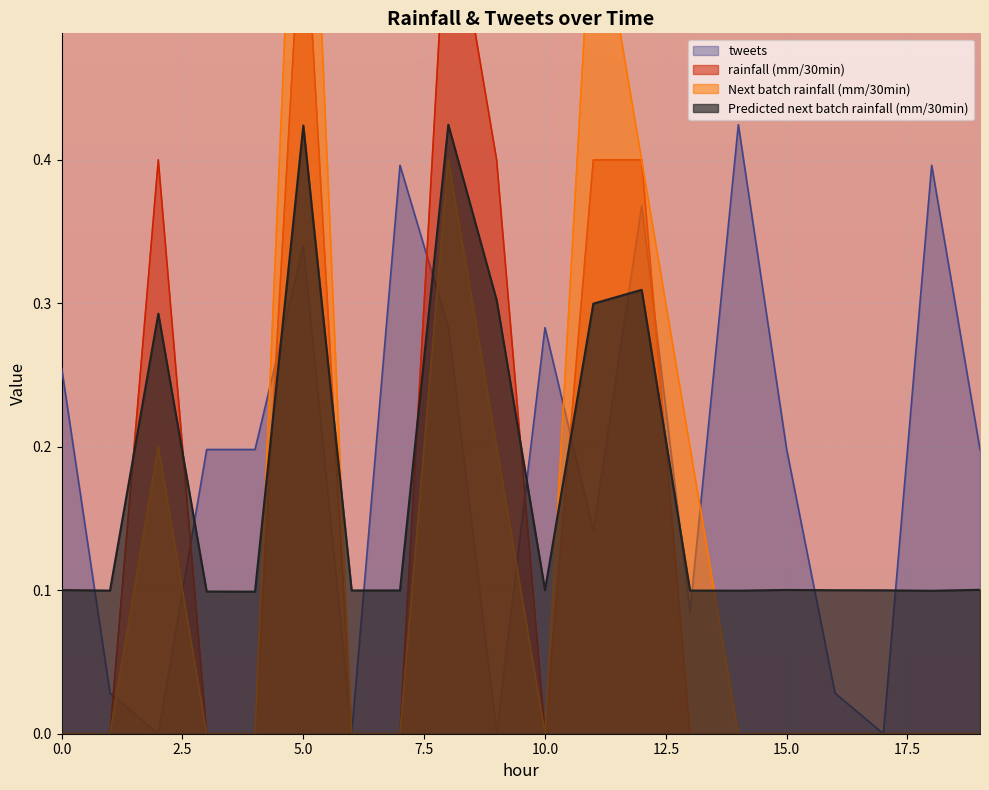

Reading left to right, what are all the values shown in this chart?

rainfall (mm/30min): 0.0	0.0	0.4	0.0	0.0	0.6	0.0	0.0	0.6	0.4	0.0	0.4	0.4	0.0	0.0	0.0	0.0	0.0	0.0	0.0
Next batch rainfall (mm/30min): 0.0	0.0	0.2	0.0	0.0	0.8	0.0	0.0	0.4	0.2	0.0	0.6	0.4	0.2	0.0	0.0	0.0	0.0	0.0	0.0
Predicted next batch rainfall (mm/30min): 0.1	0.1	0.3	0.1	0.1	0.4	0.1	0.1	0.4	0.3	0.1	0.3	0.3	0.1	0.1	0.1	0.1	0.1	0.1	0.1
tweets: 0.3	0.0	0.0	0.2	0.2	0.3	0.0	0.4	0.3	0.0	0.3	0.1	0.4	0.1	0.4	0.2	0.0	0.0	0.4	0.2